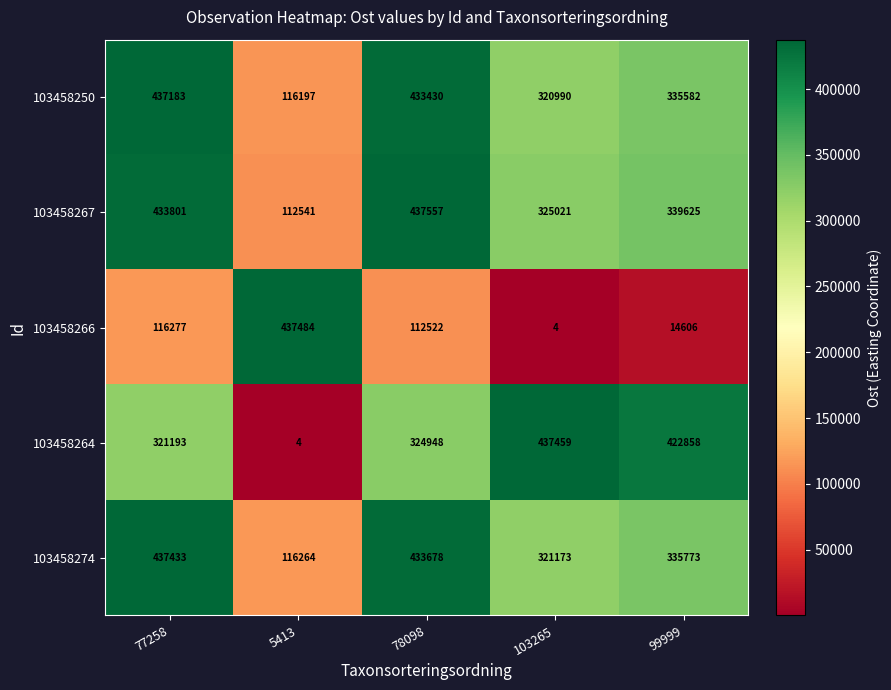

How many categories are shown in the chart?

5